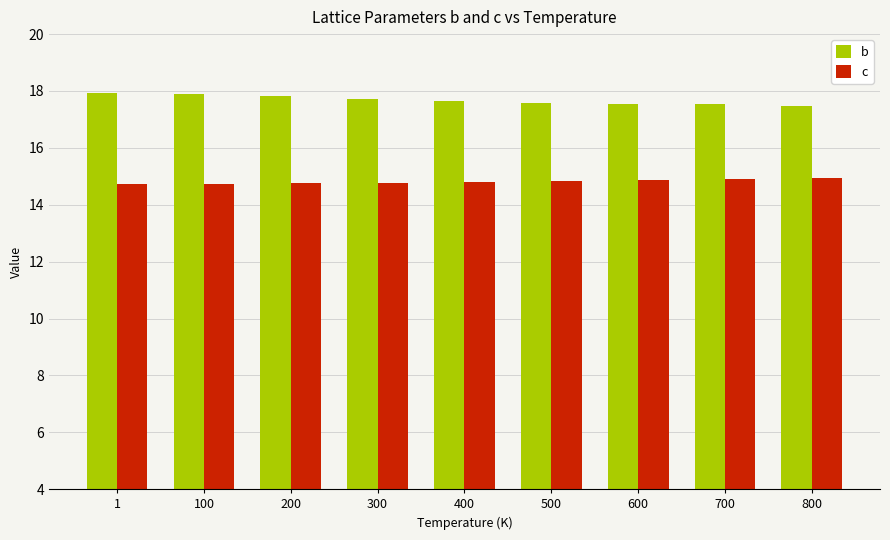

How many bars are there in total?

18